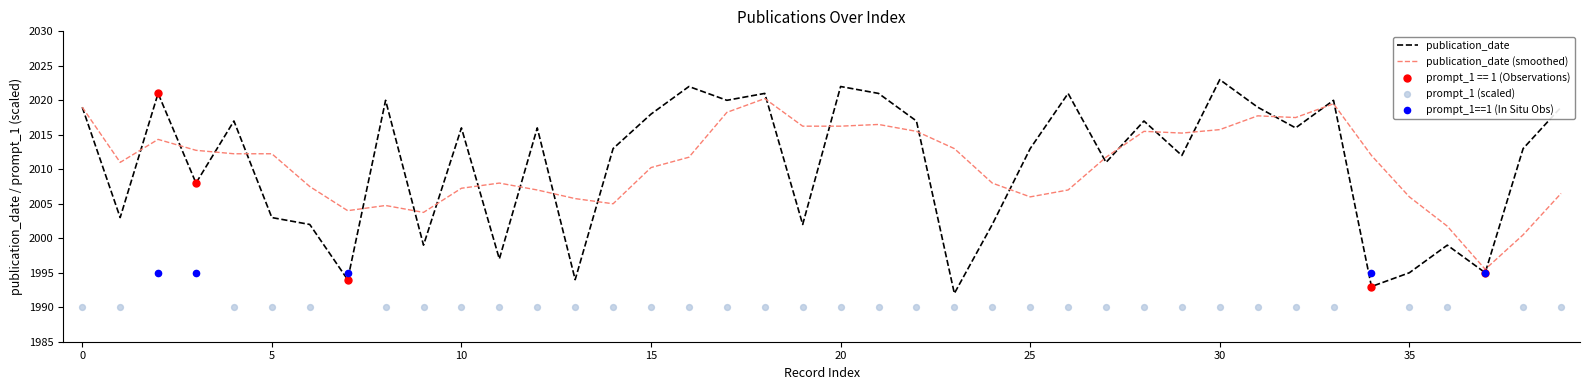

The value of publication_date (smoothed) at 35 is 2822.4. True or false?

False